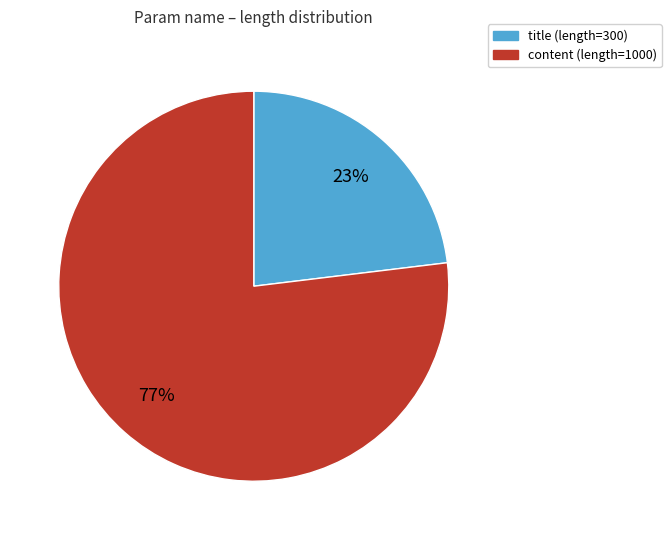

What percentage is the title slice, to the nearest percent?

23%